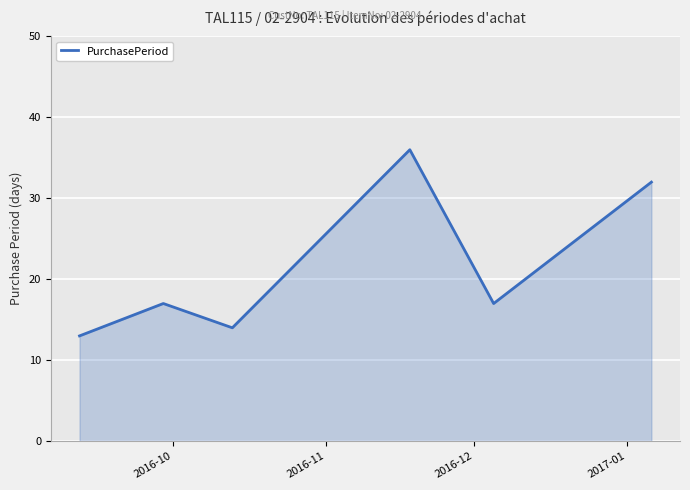

What is the average value?

22